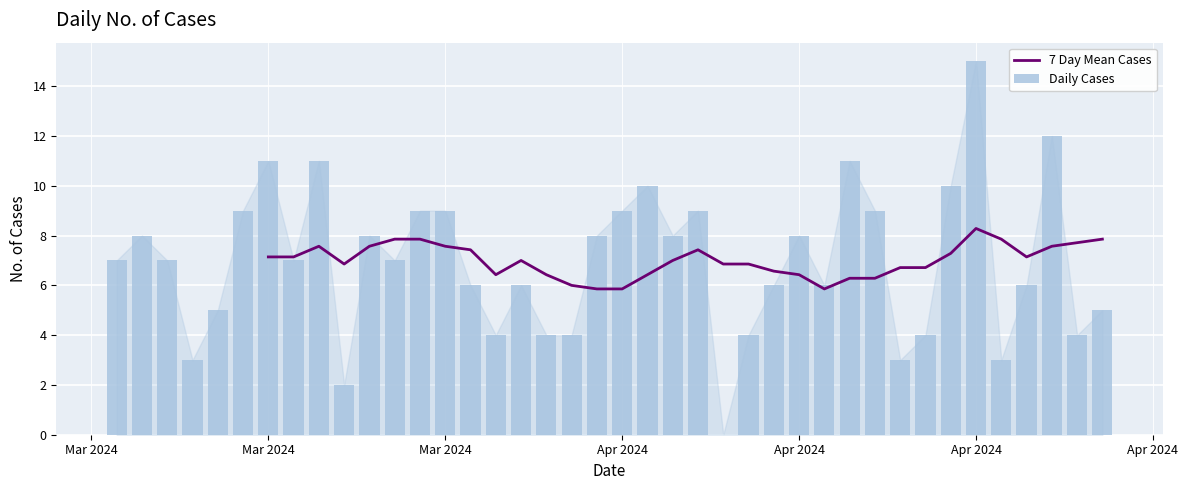

Which series has the largest range (max minus min)?

Daily Cases